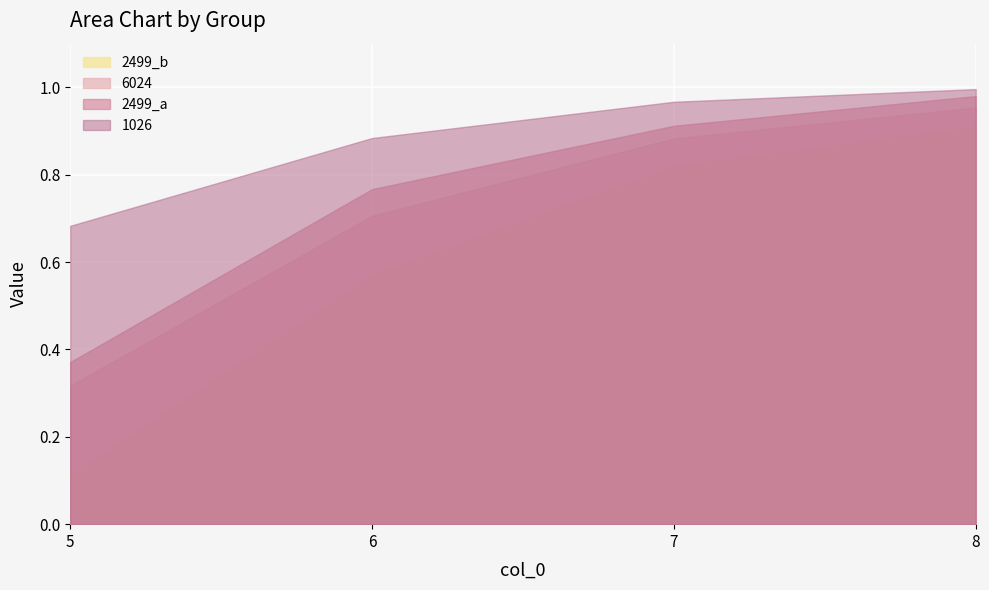

Rank the series by their average value, from lowest to highest.

2499_b, 6024, 2499_a, 1026